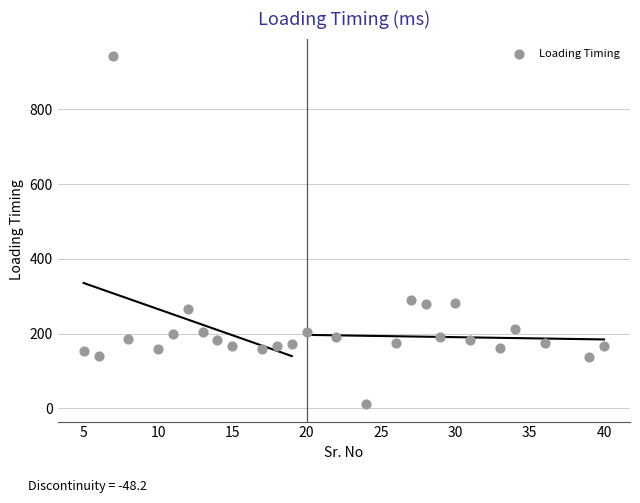

What is the range of X values (max minus min)?

35